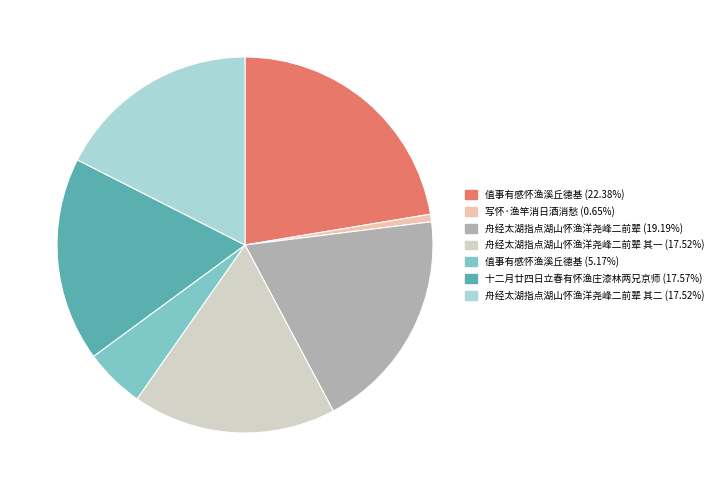

Does any single category account for the majority?

No